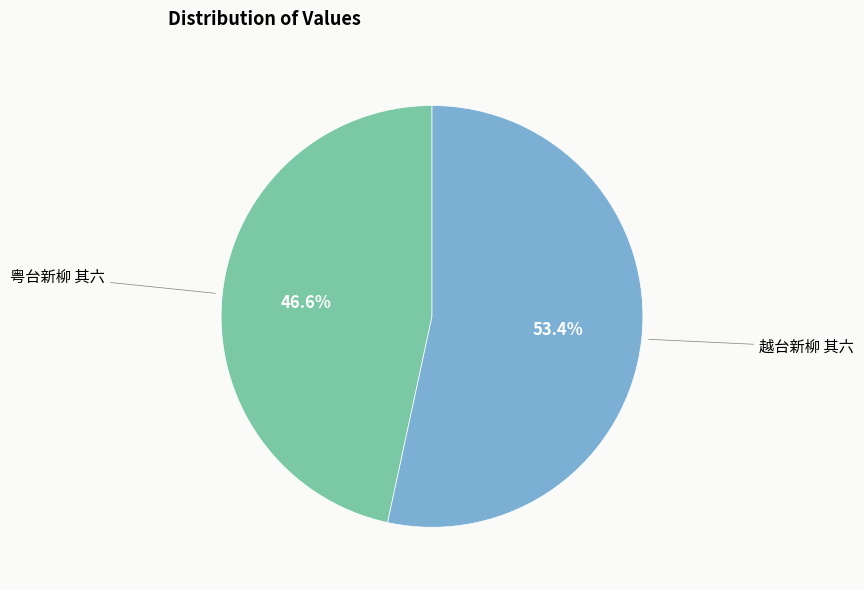

Is there a majority slice in this chart?

Yes